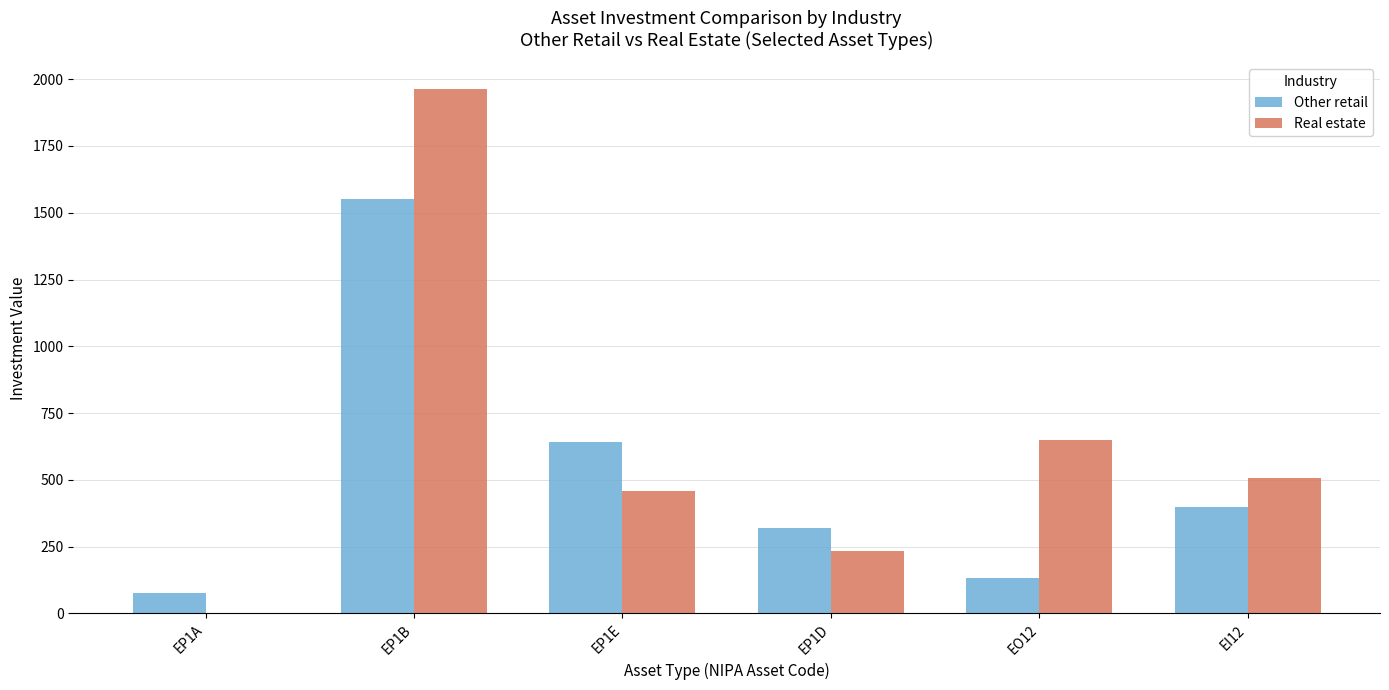

At which category is the sum across all series the highest?

EP1B